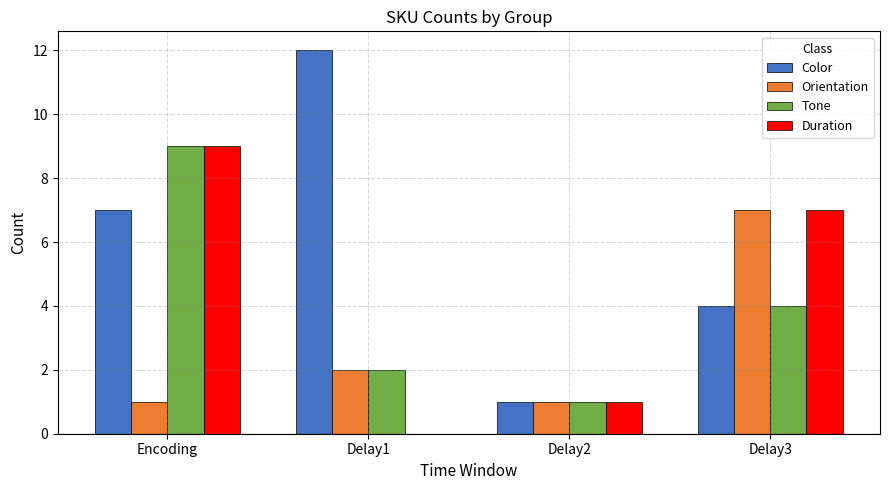

Reading left to right, transcribe all the data shown in this chart.

Color: 7	12	1	4
Orientation: 1	2	1	7
Tone: 9	2	1	4
Duration: 9	0	1	7